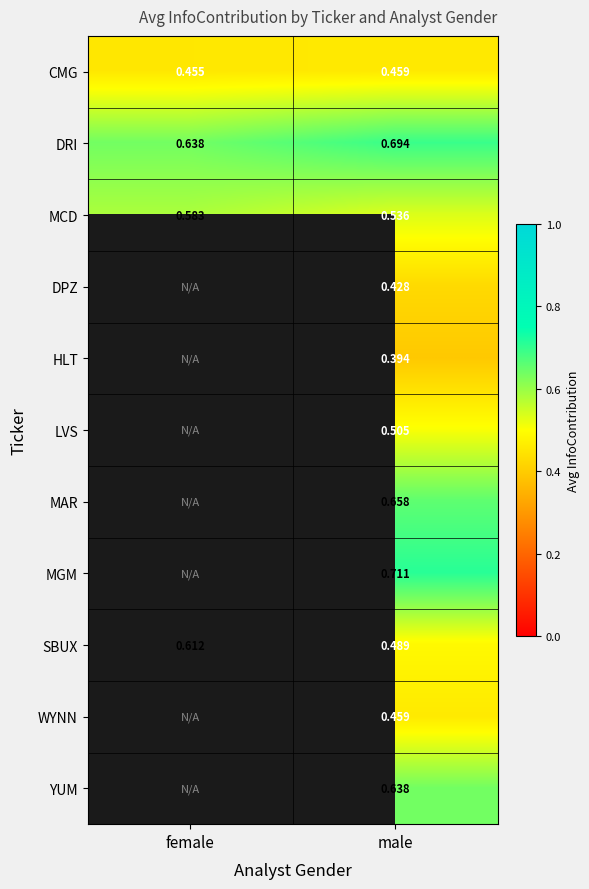

How many categories are shown in the chart?

2